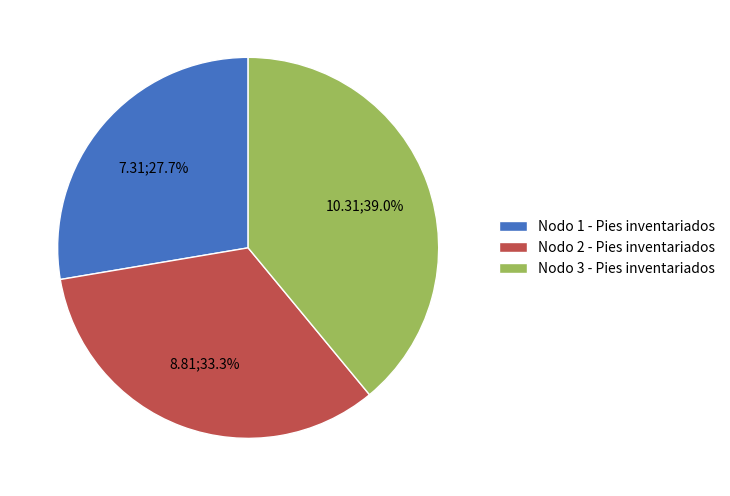

Count the number of slices in the pie.

3